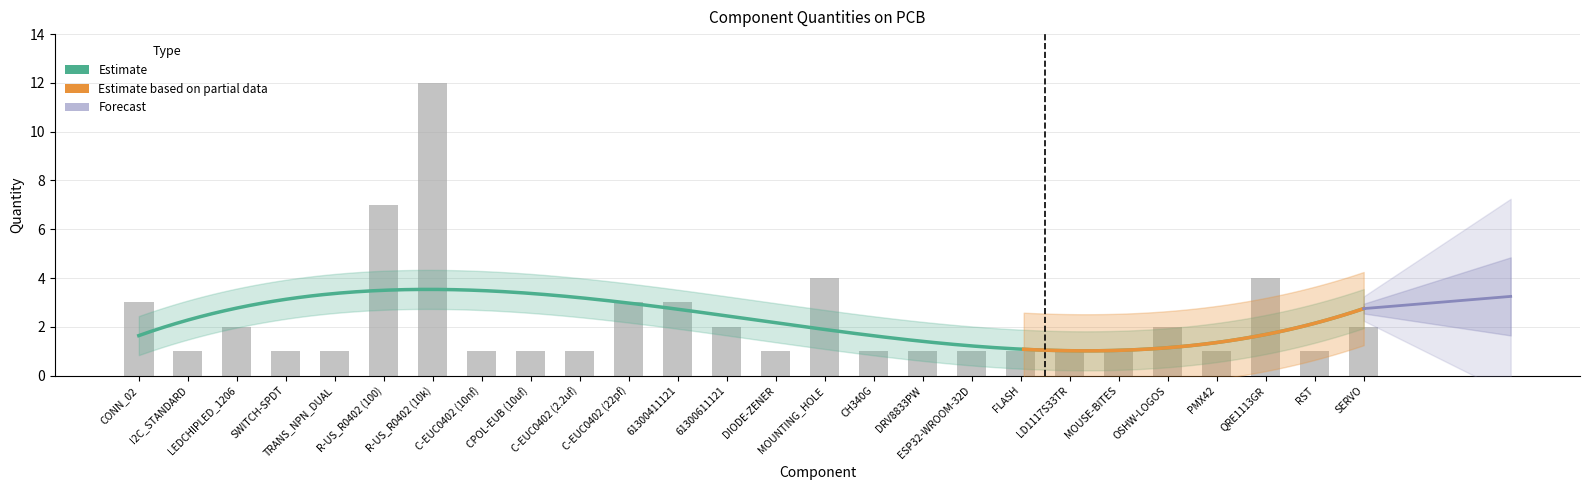

What is the label of the 22nd bar from the left?

OSHW-LOGOS